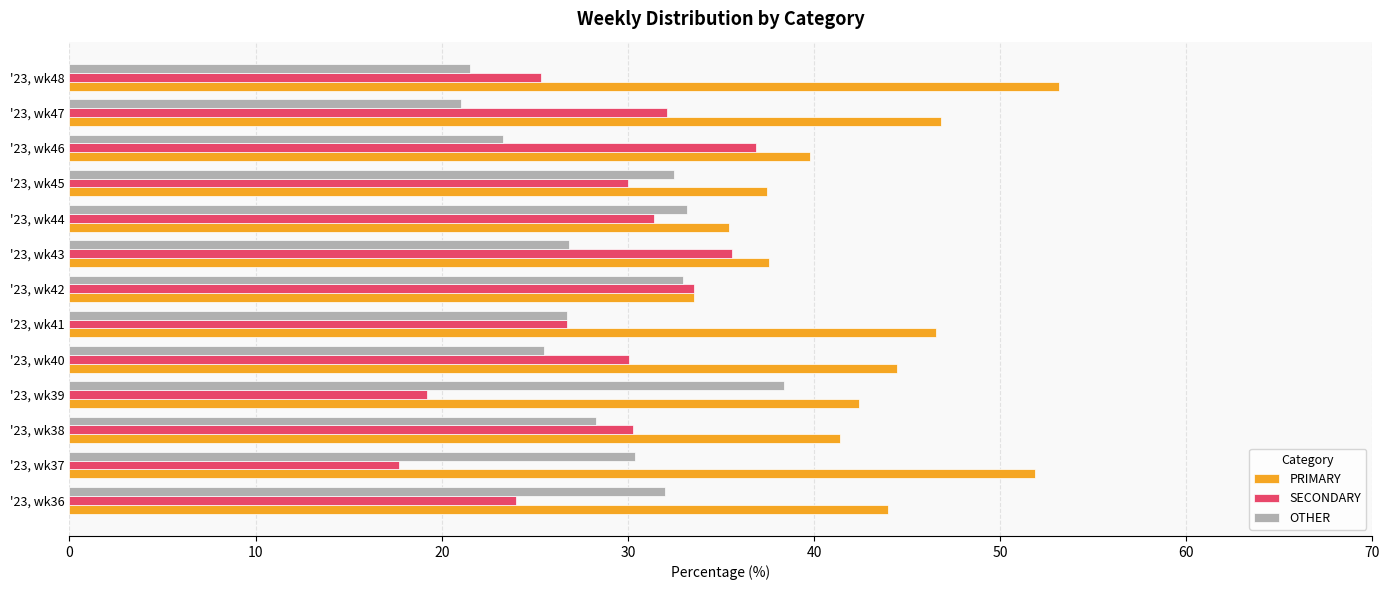

How many series are shown in this chart?

3